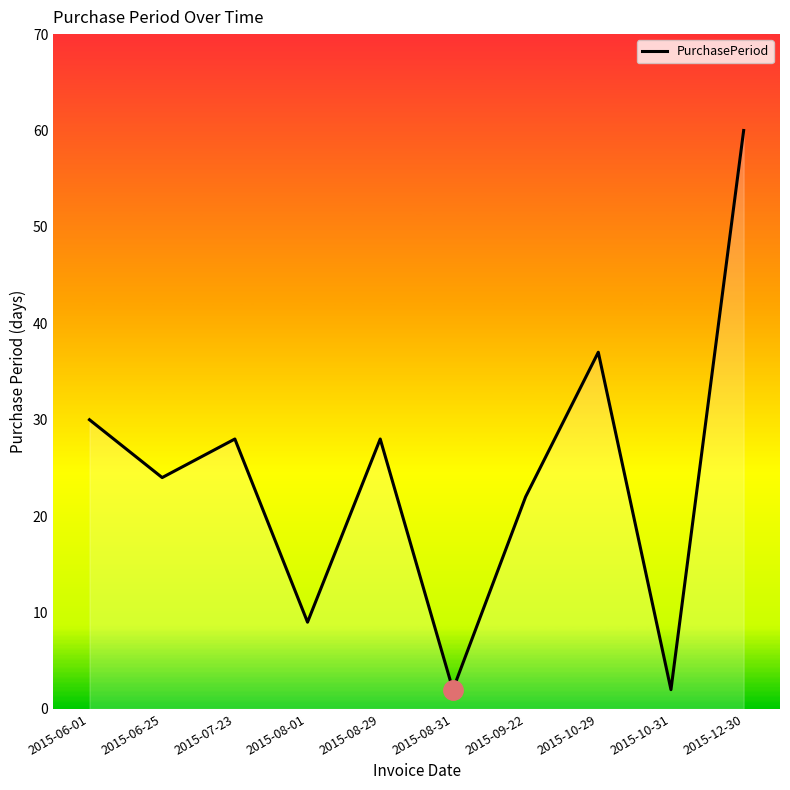

Reading left to right, what are all the values shown in this chart?

30	24	28	9	28	2	22	37	2	60